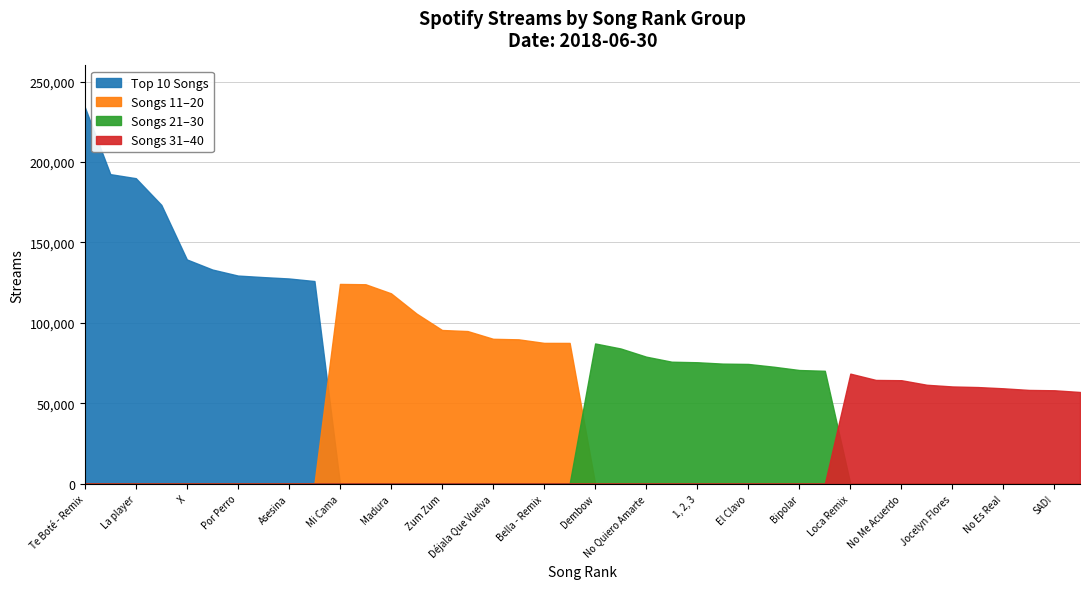

True or false: Songs 31-40 and Songs 11-20 intersect in this chart.

False